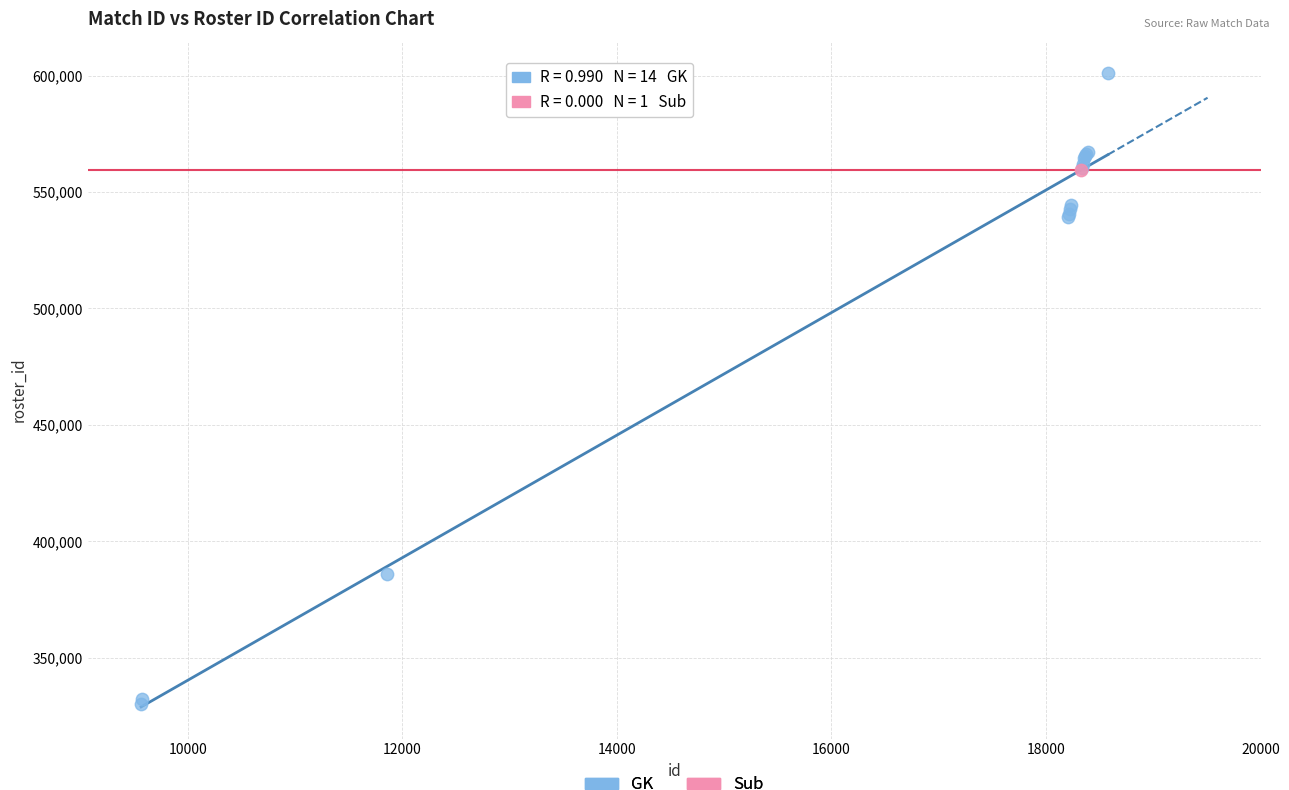

What are all the series names shown in the legend?

GK, Sub